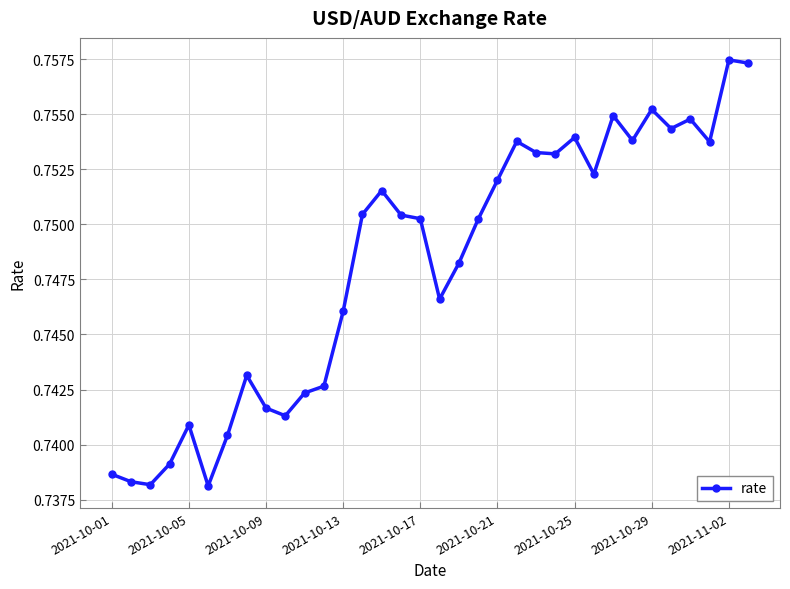

How many values are between 0 and 1?

34